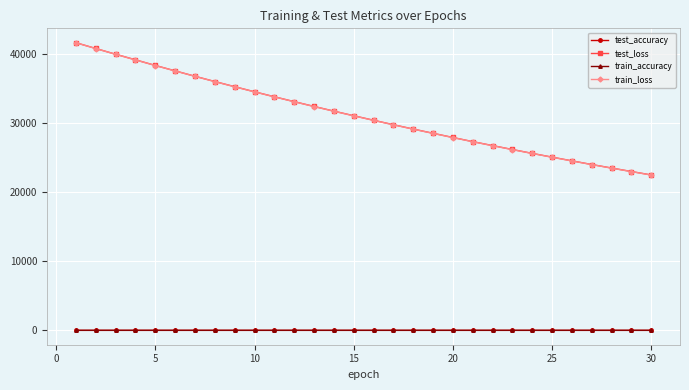

What is the lowest value of the test_loss series?

22503.8